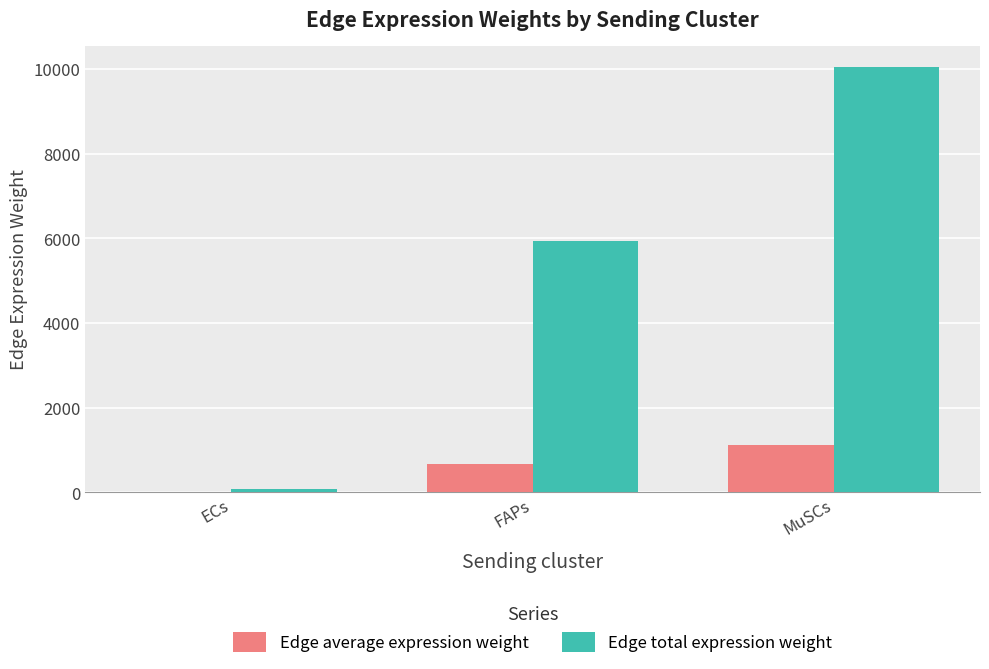

What are all the series names shown in the legend?

Edge average expression weight, Edge total expression weight